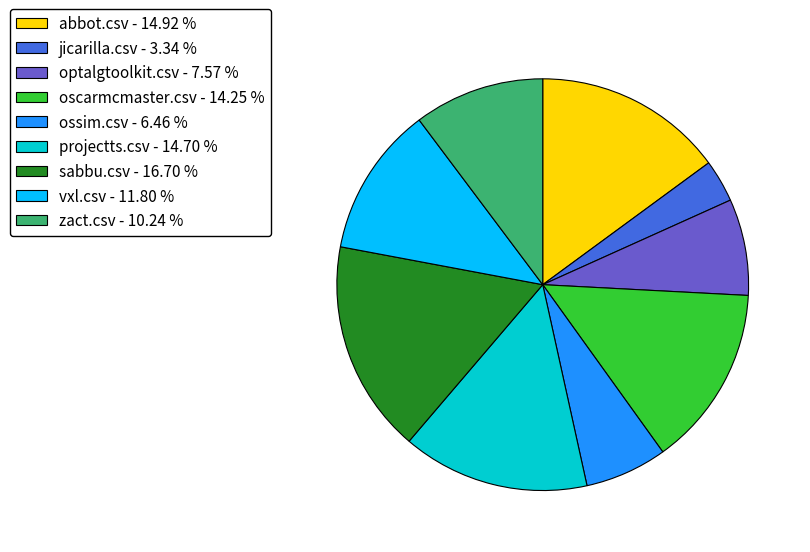

Do sabbu.csv - 16.70 % and zact.csv - 10.24 % together represent more than half of the pie?

No